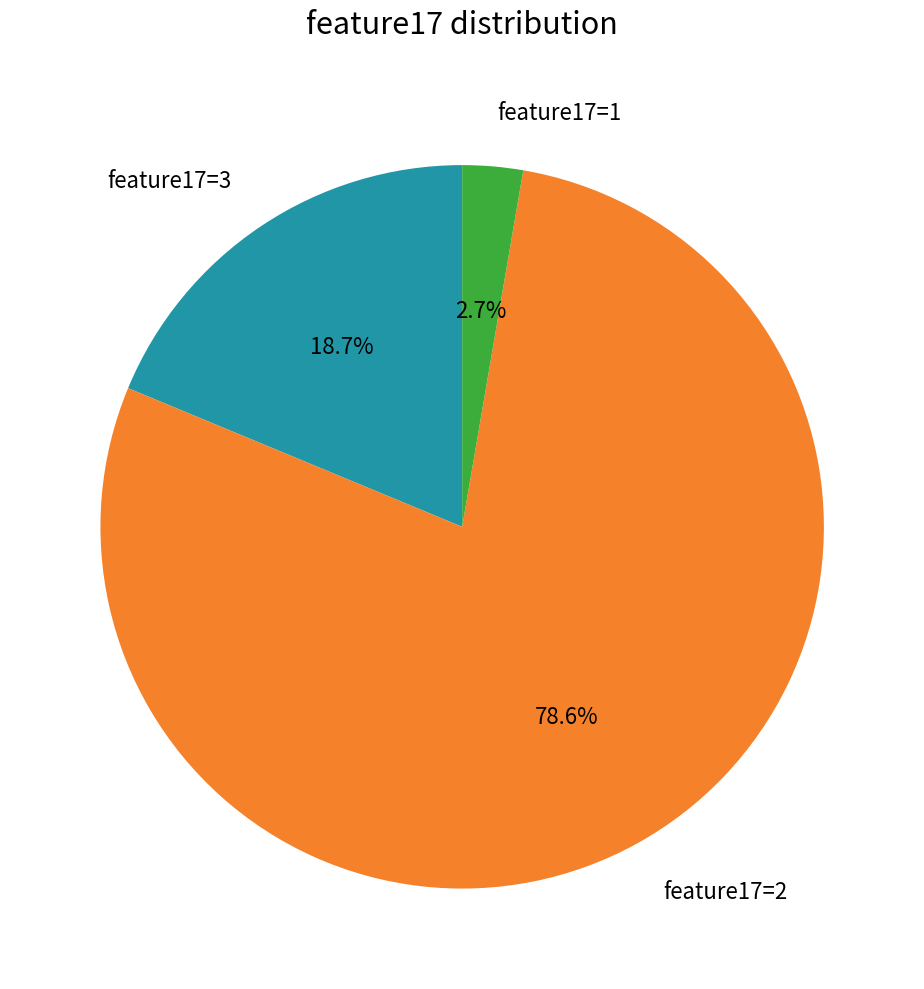

Is the sum of feature17=1 and feature17=3 greater than half?

No